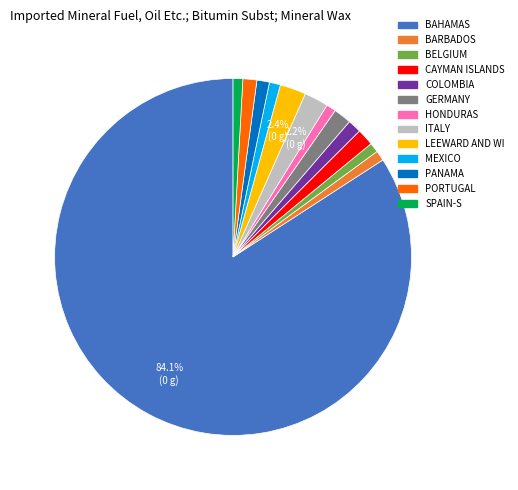

Is there a majority slice in this chart?

Yes